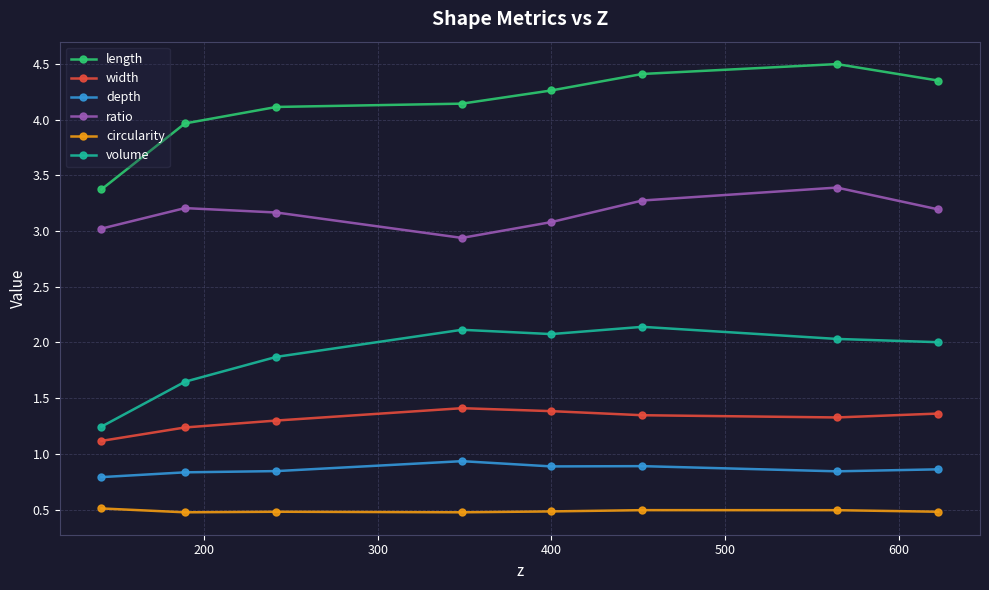

Which series has the largest total across all categories?

length